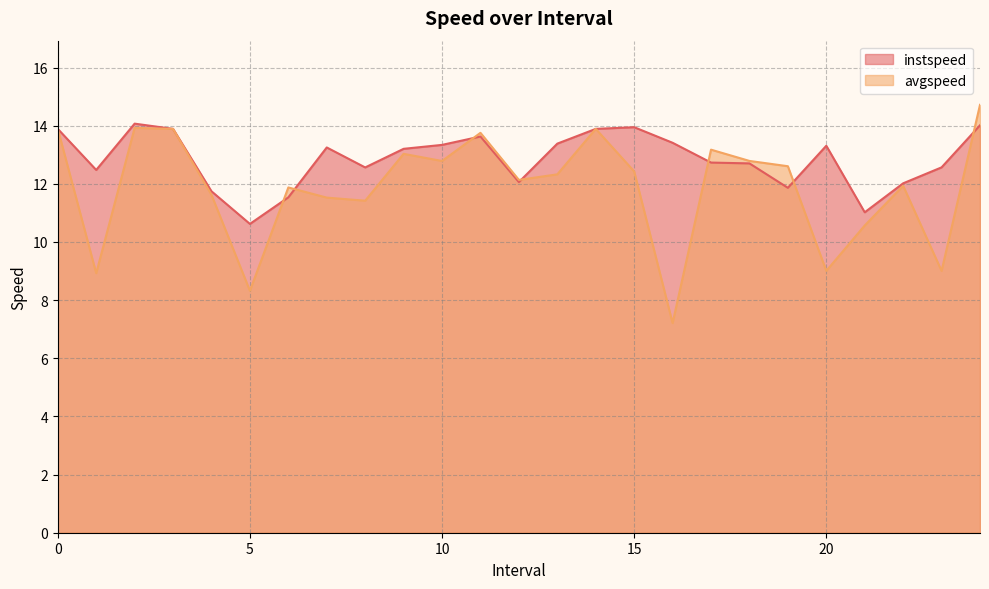

How many values in the instspeed series are below 13?

12